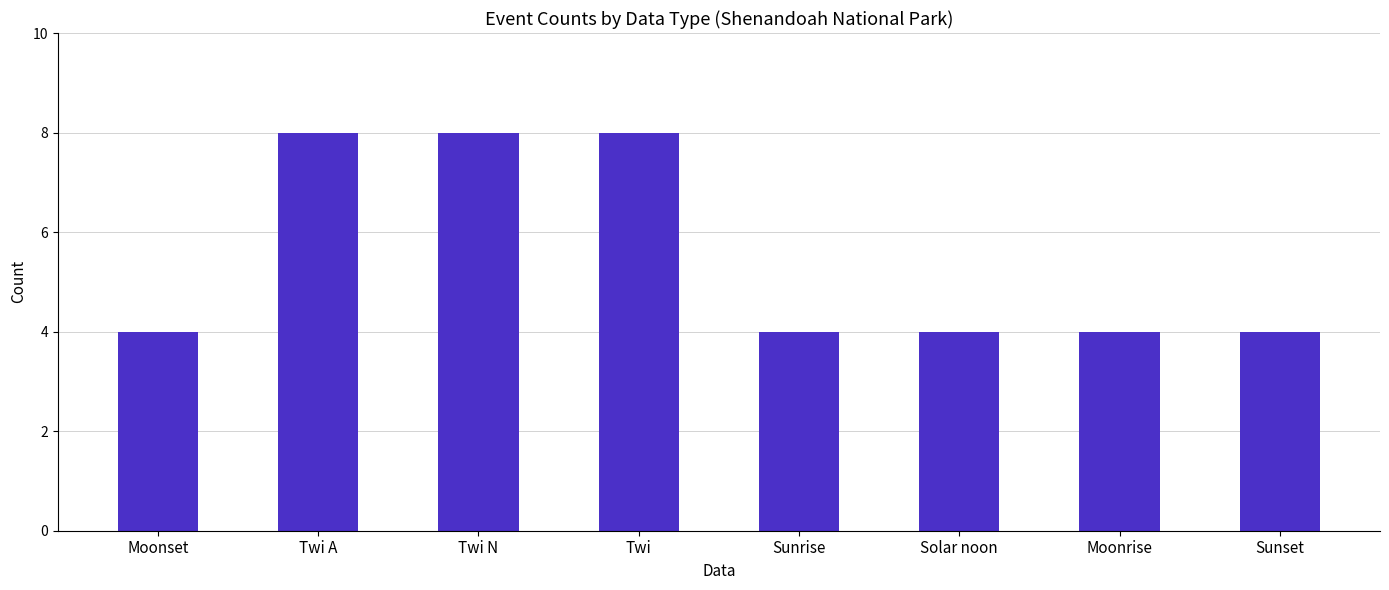

What is the approximate value at Moonset?

4